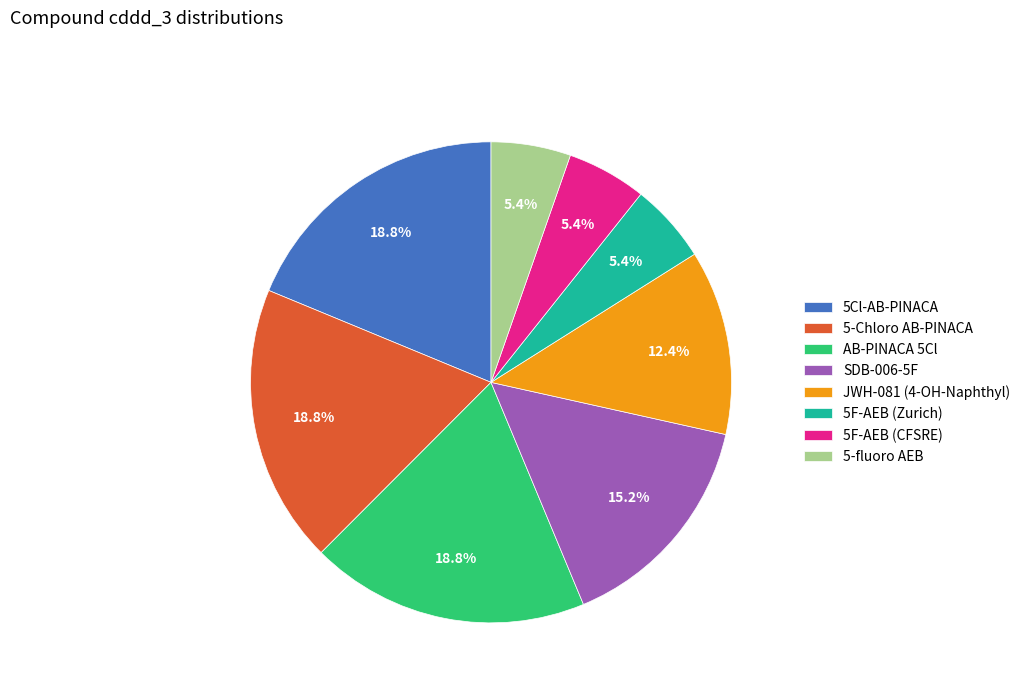

Does 5-Chloro AB-PINACA account for over 50% of the chart?

No